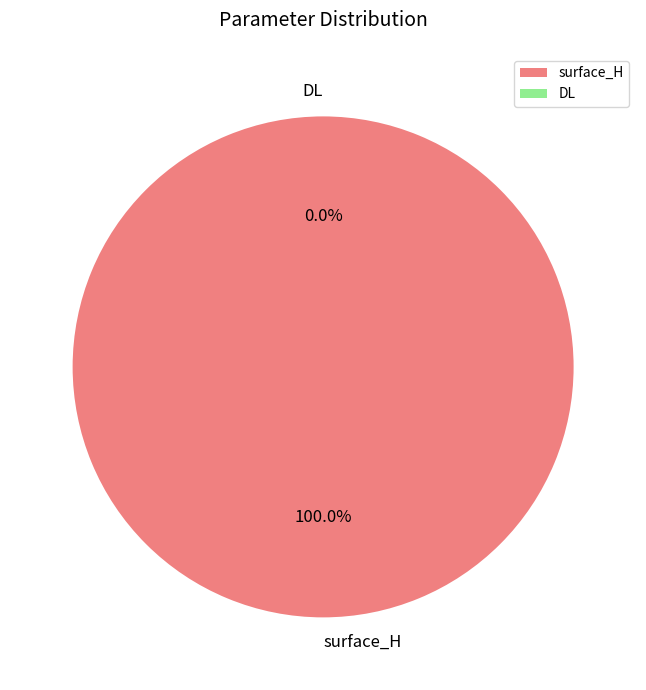

Which category has the biggest portion of the pie?

surface_H